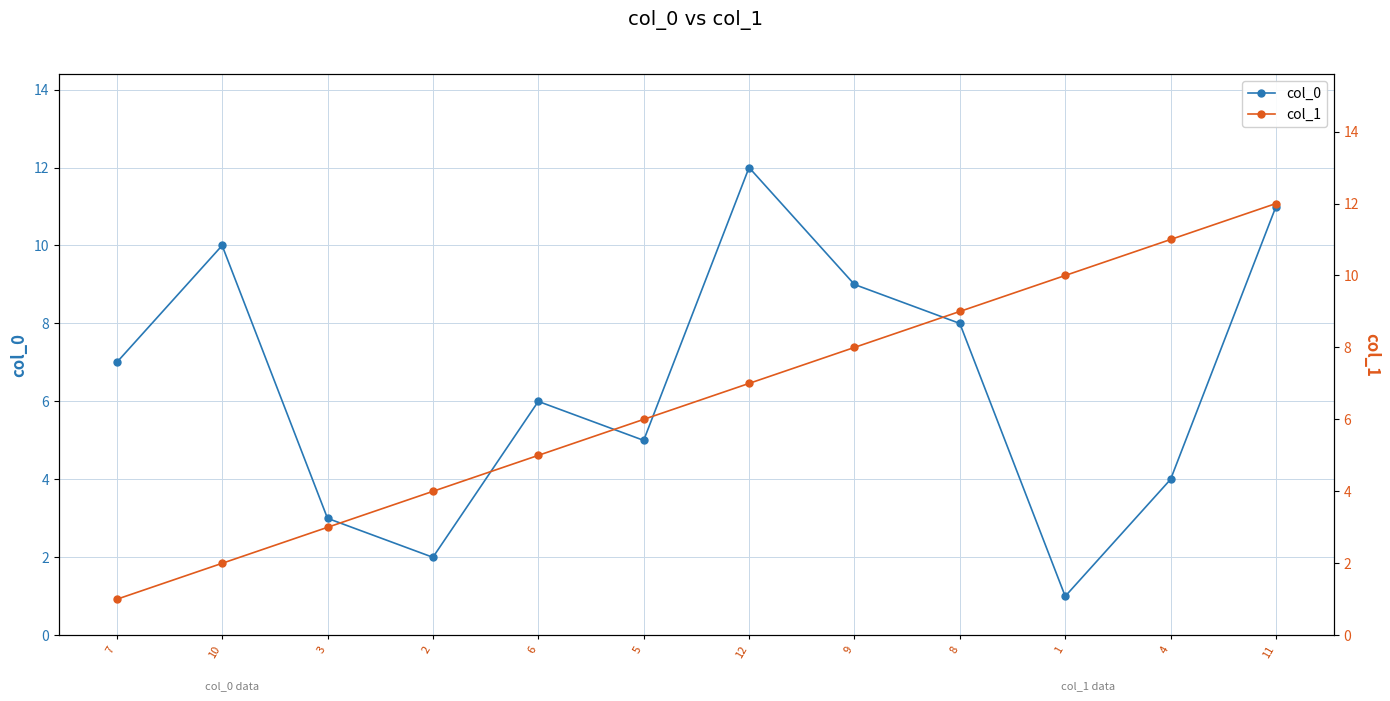

Which series has the largest total across all categories?

col_0